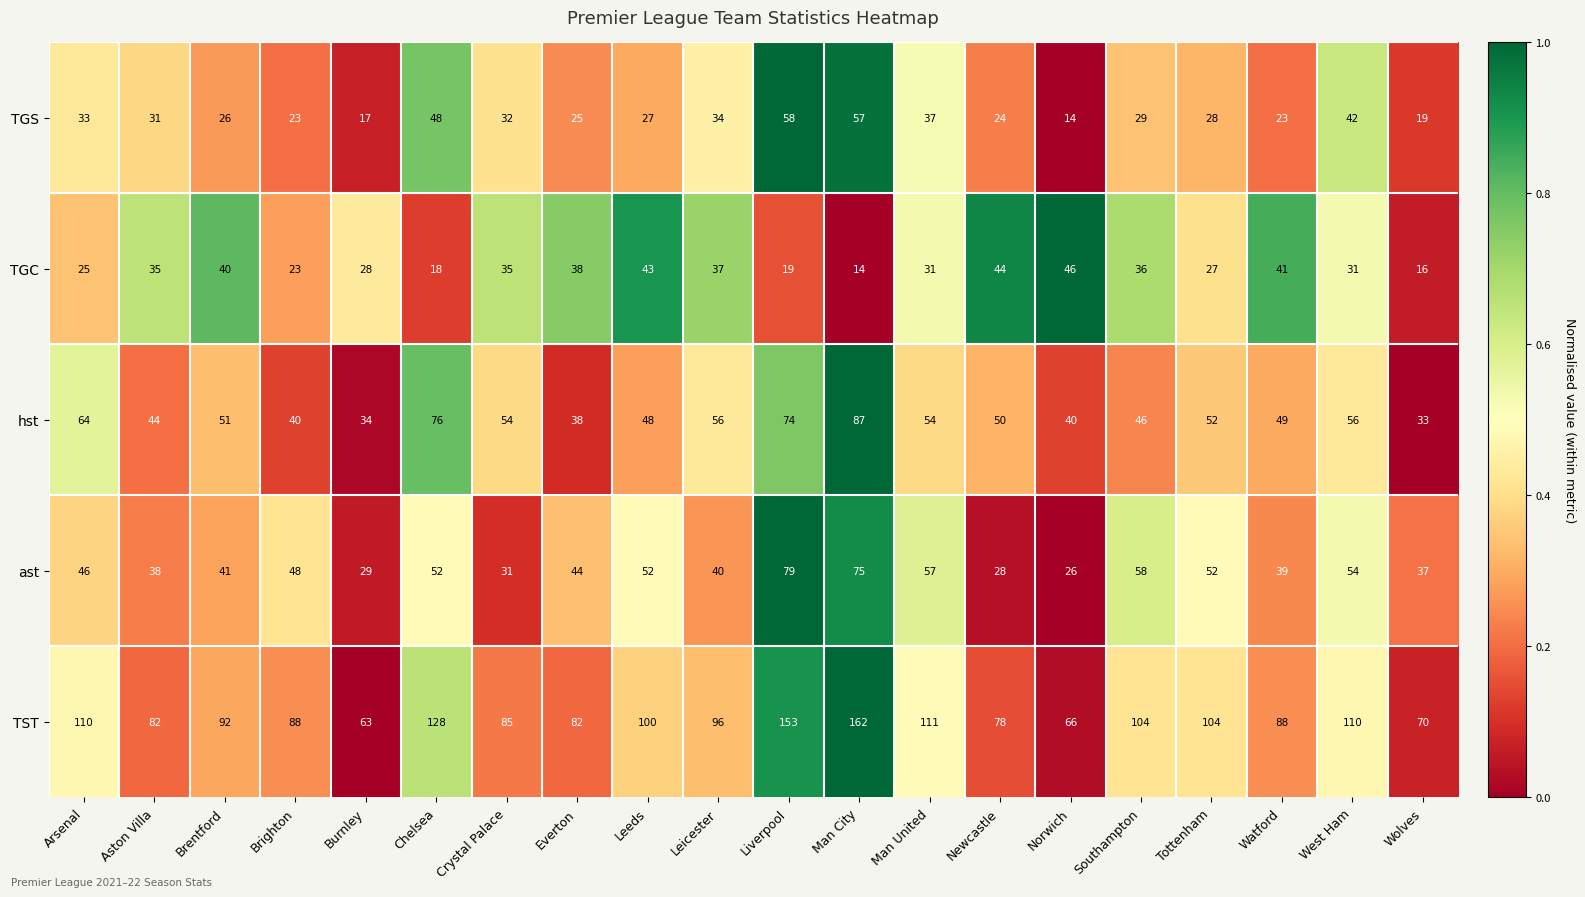

Which category has the lowest value in the TGS series?

Norwich